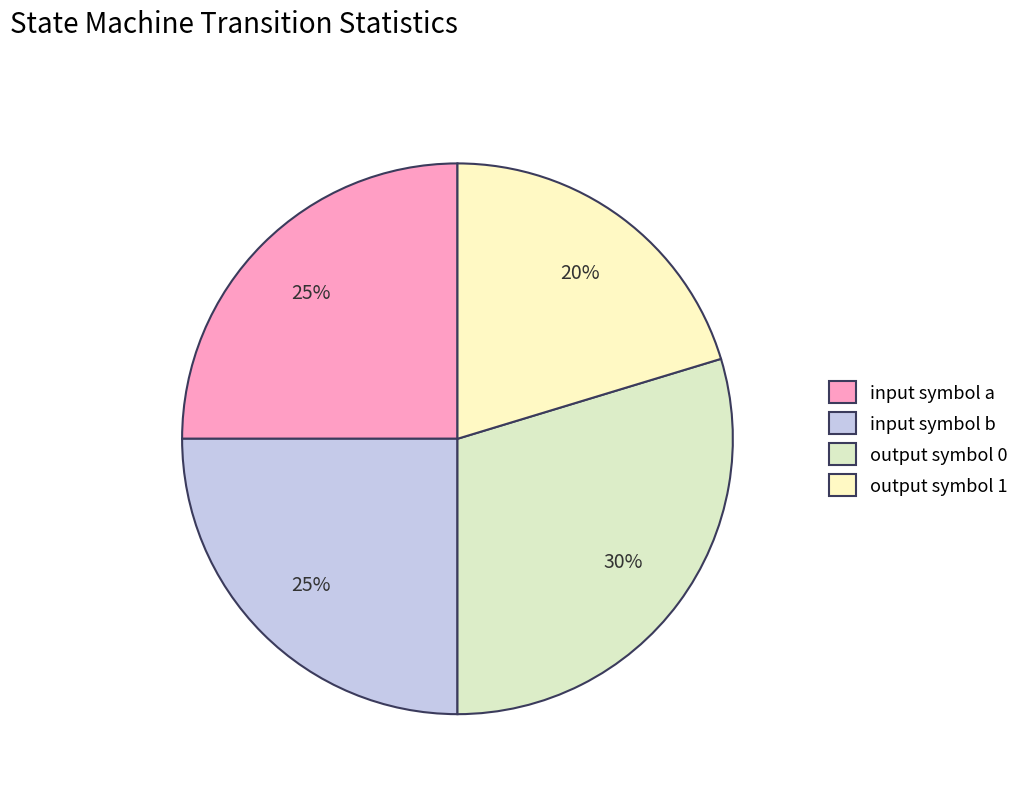

To the nearest percent, what portion does input symbol b represent?

25%